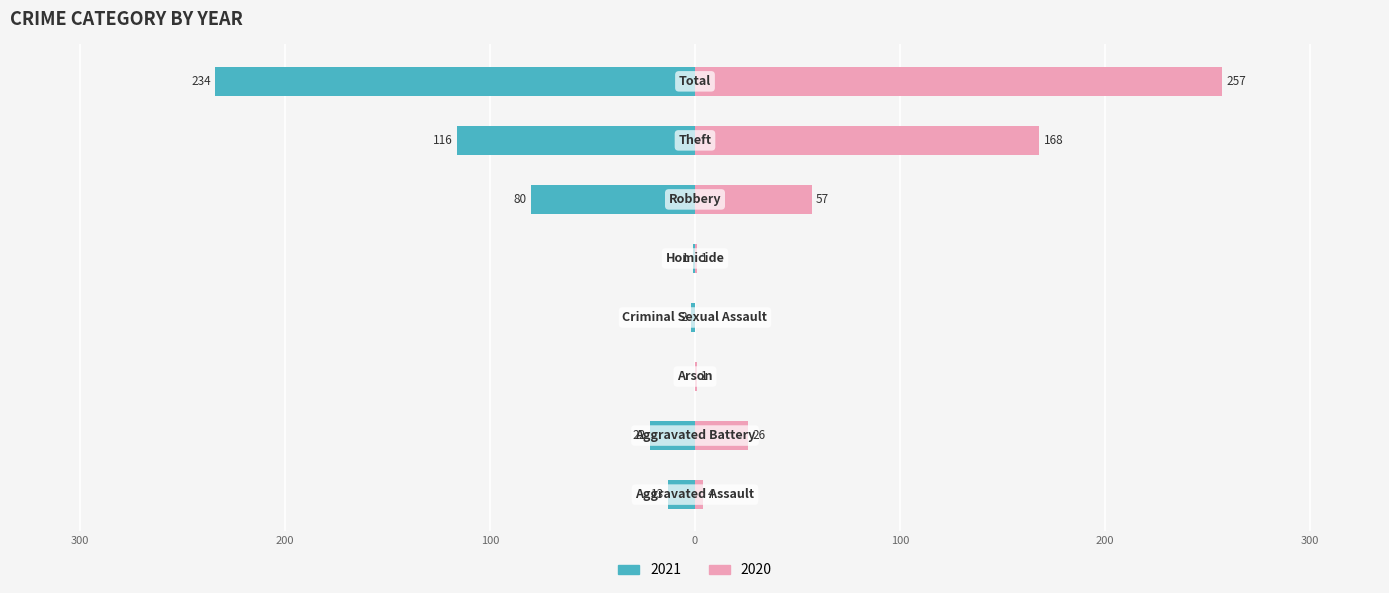

Between Theft and Robbery, which is larger?

Theft